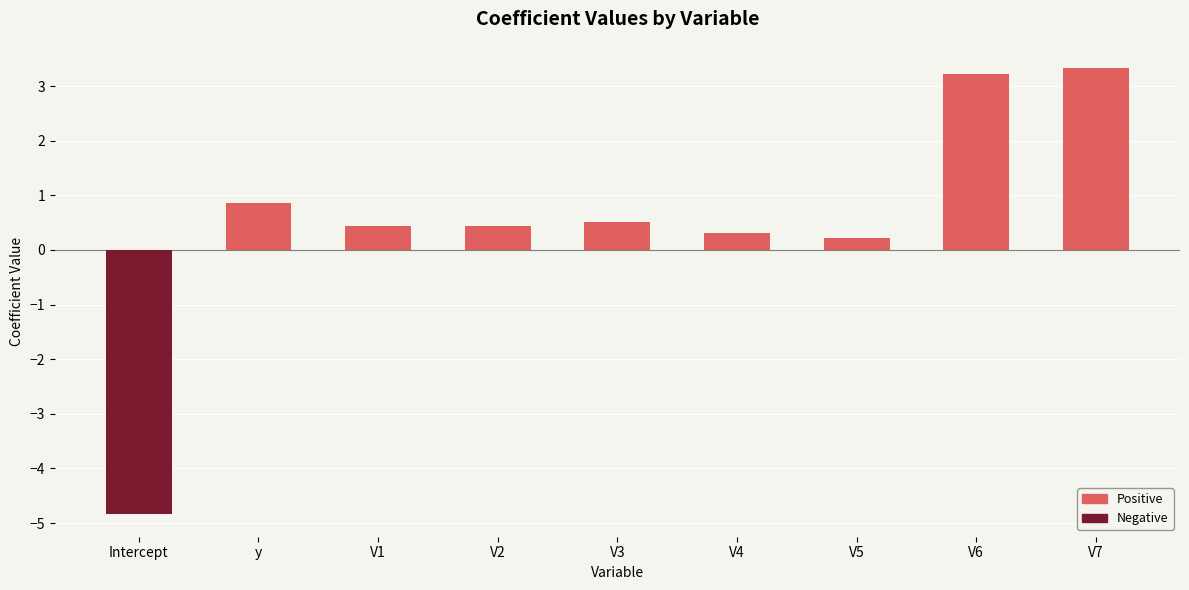

What is the label of the 8th bar from the right?

y